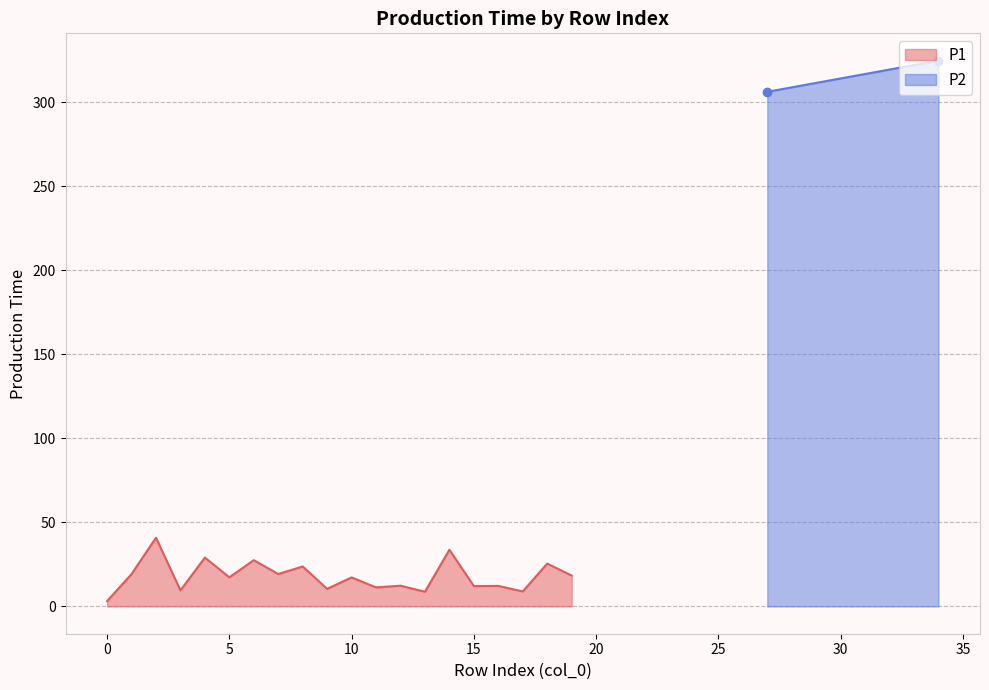

What is the highest value of the P1 series?

40.9